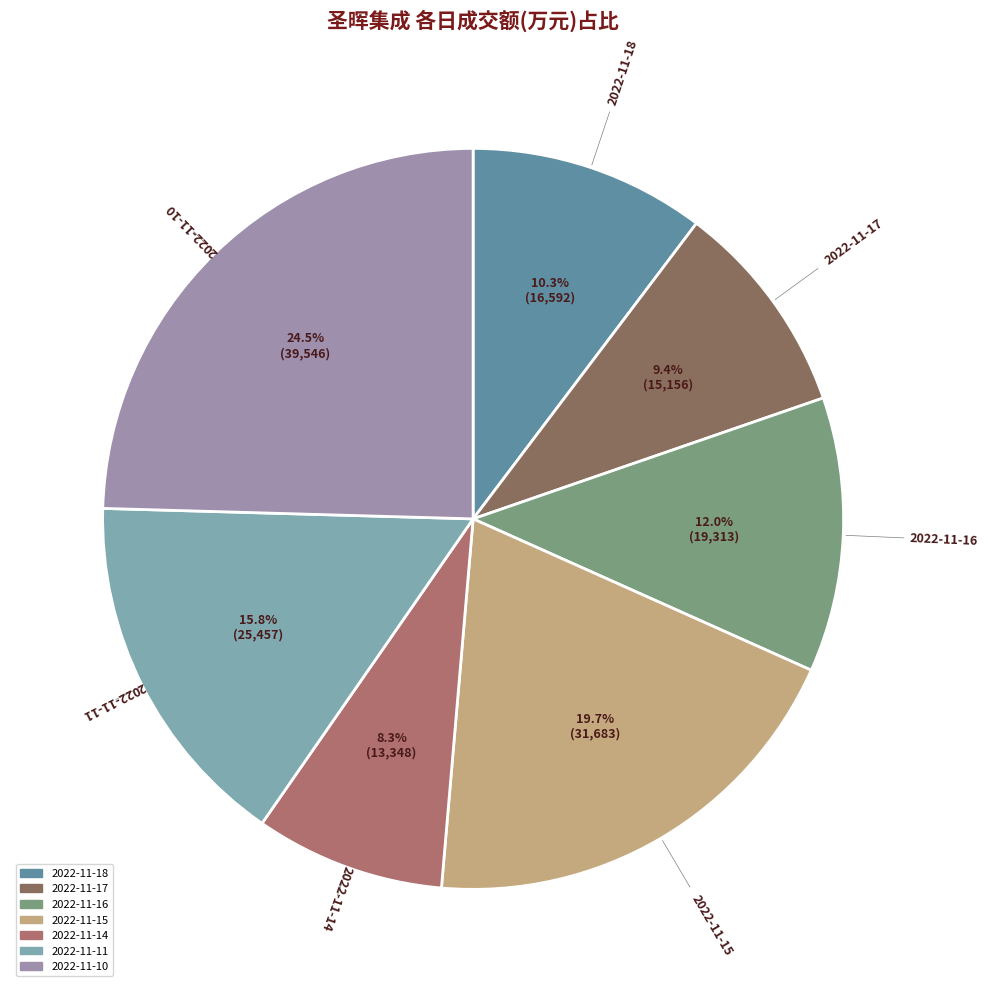

Which slice is the smallest?

2022-11-14